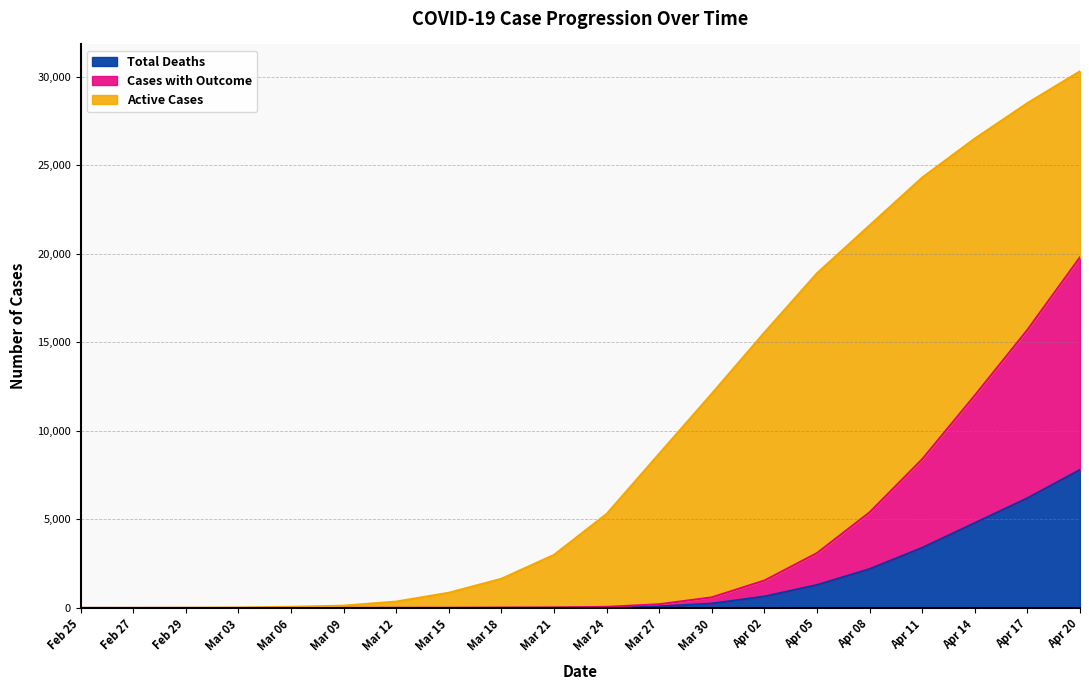

What are all the series names shown in the legend?

Total Deaths, Cases with Outcome, Active Cases